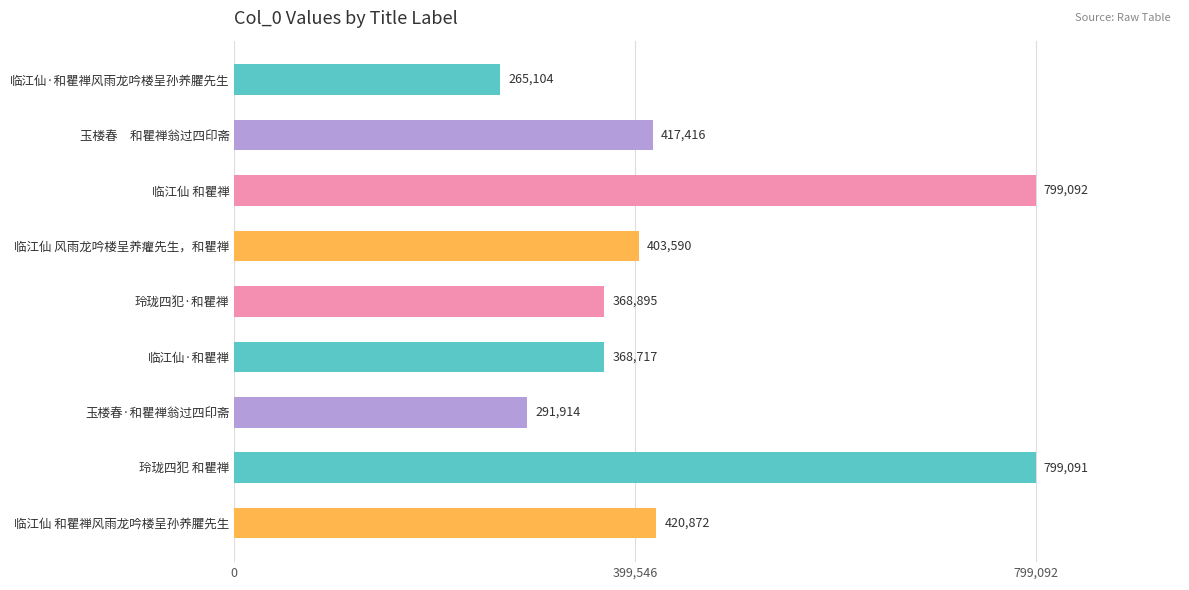

Are the bars horizontal?

Yes